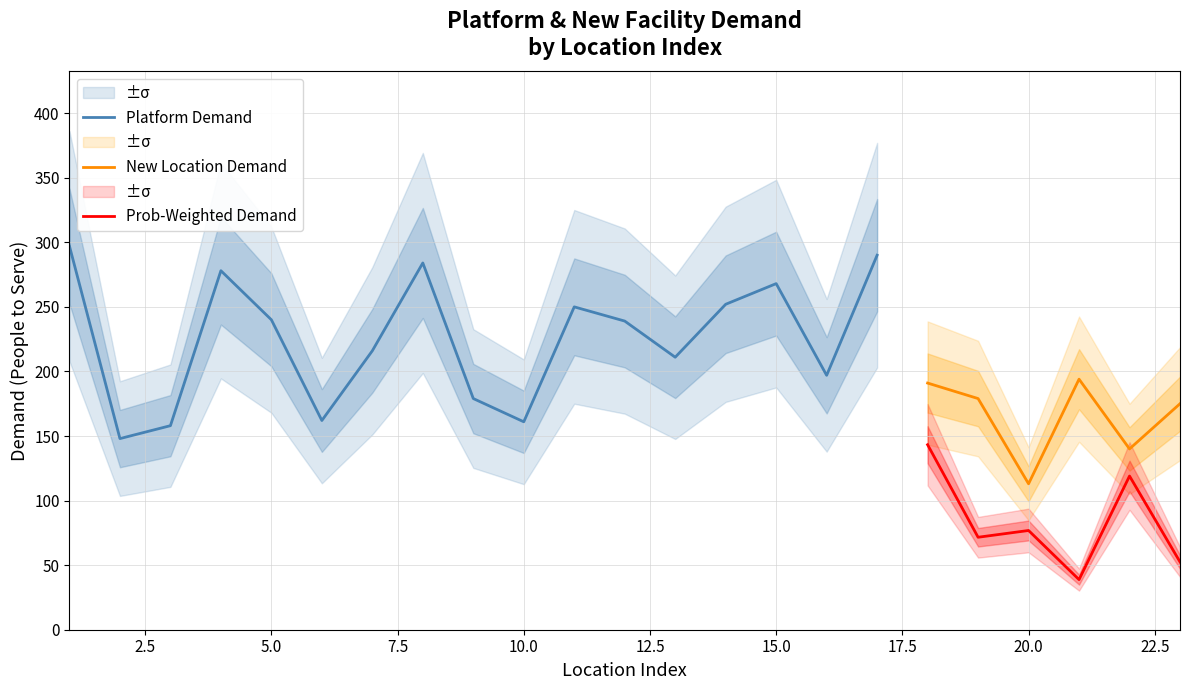

What is the change in value from 2 to 4?

+130